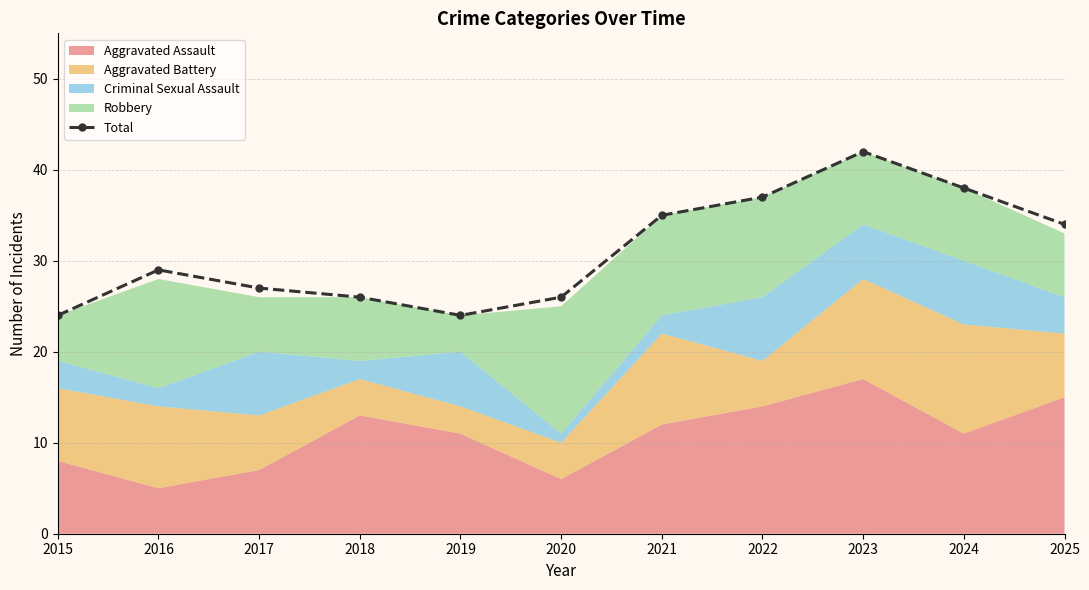

What is the value of the Total point at the 9th from the left?

42